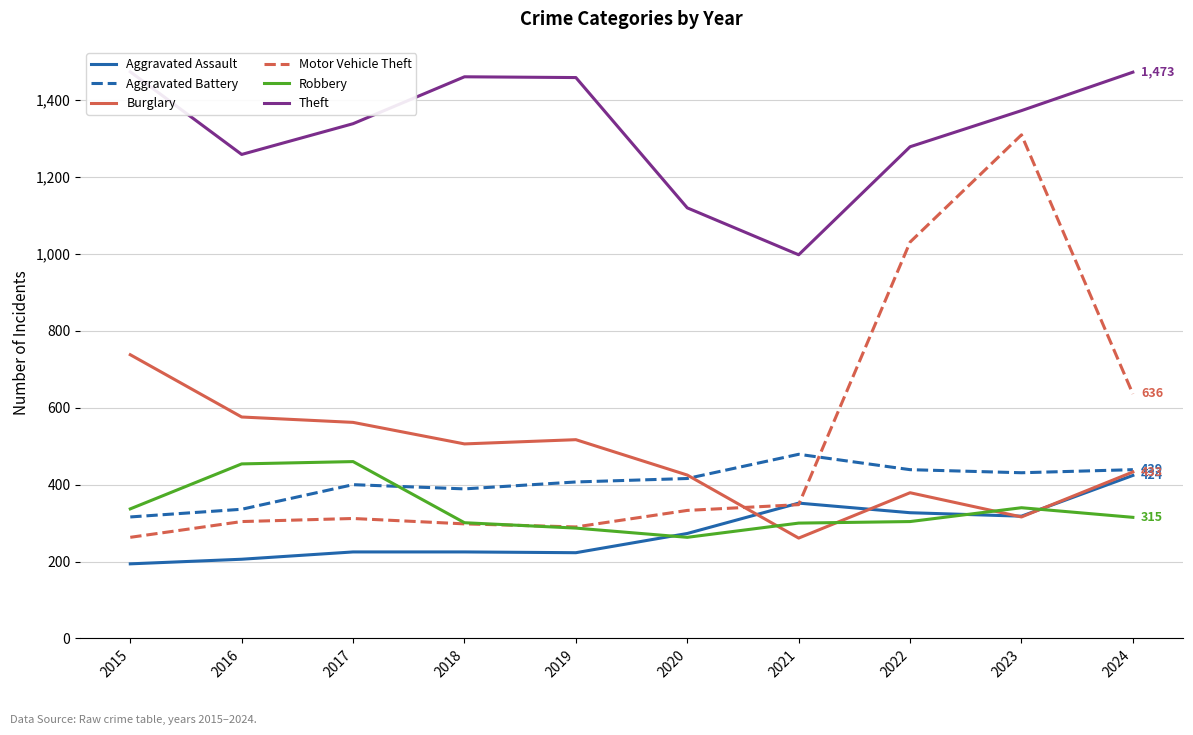

At which category does the chart reach its peak across all series?

2015